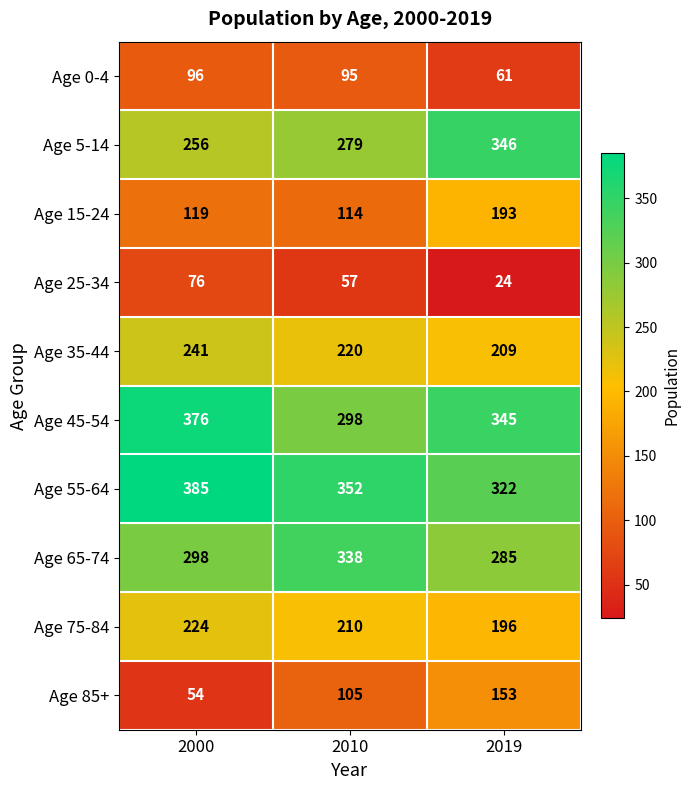

How many series are shown in this chart?

10